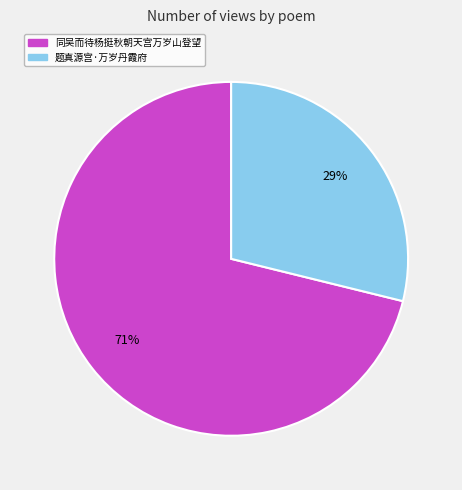

True or false: 题真源宫·万岁丹霞府 accounts for 29% of the total.

True